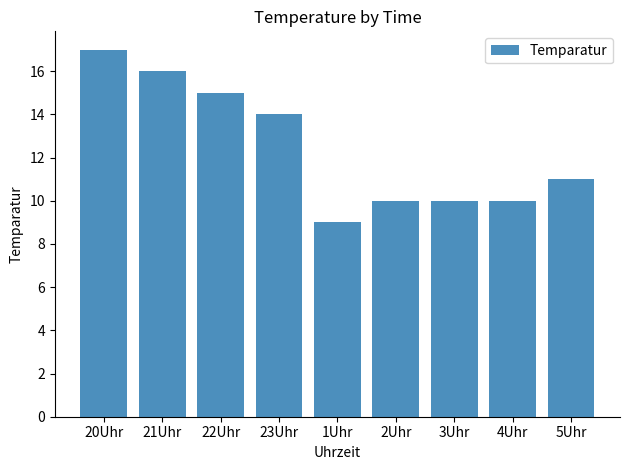

What is the average value?

12